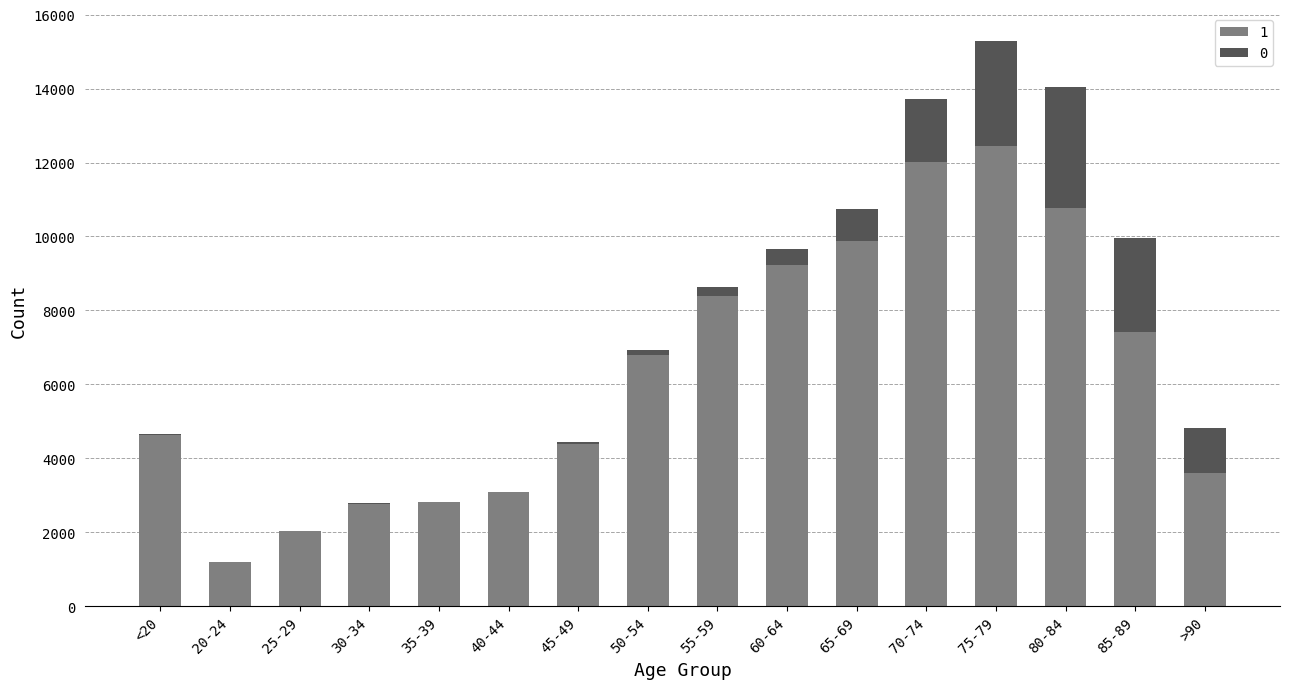

At which label does 1 reach its peak?

75-79